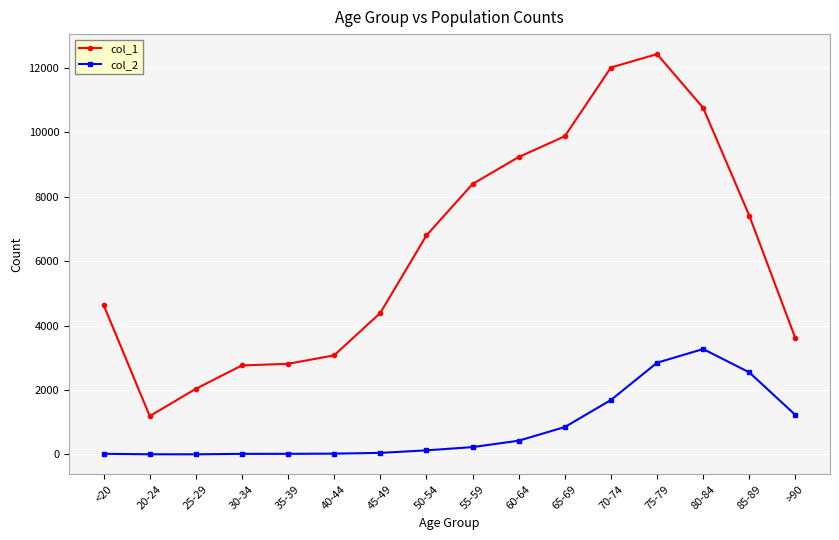

At how many categories does at least one series exceed 10547?

3